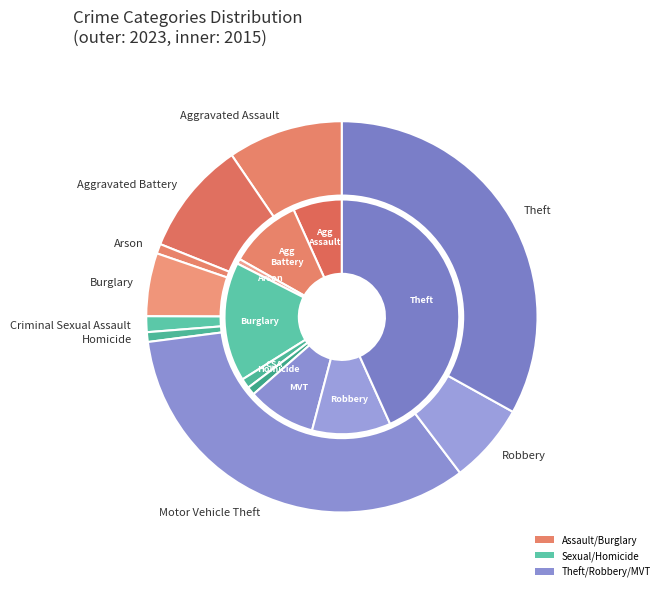

How much of the chart is everything except 8?

66.9%